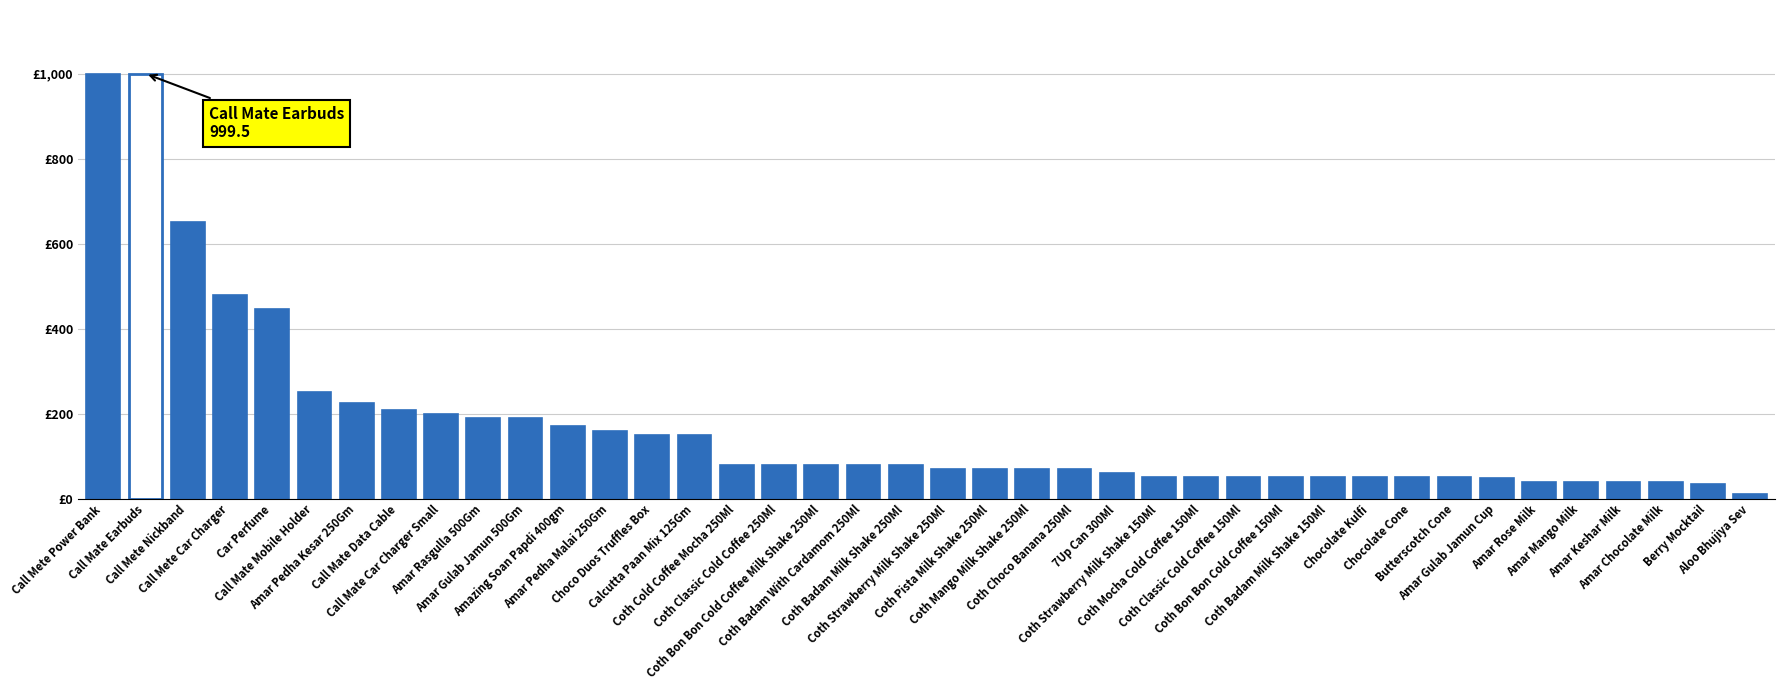

Does the chart contain any negative values?

No